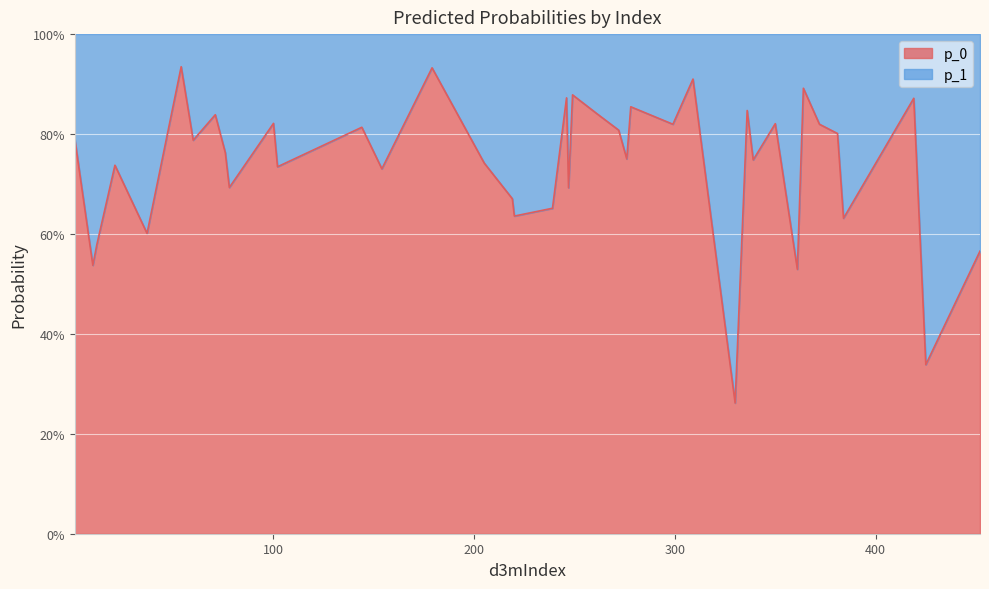

What is the total value across all series at 76?

1.0